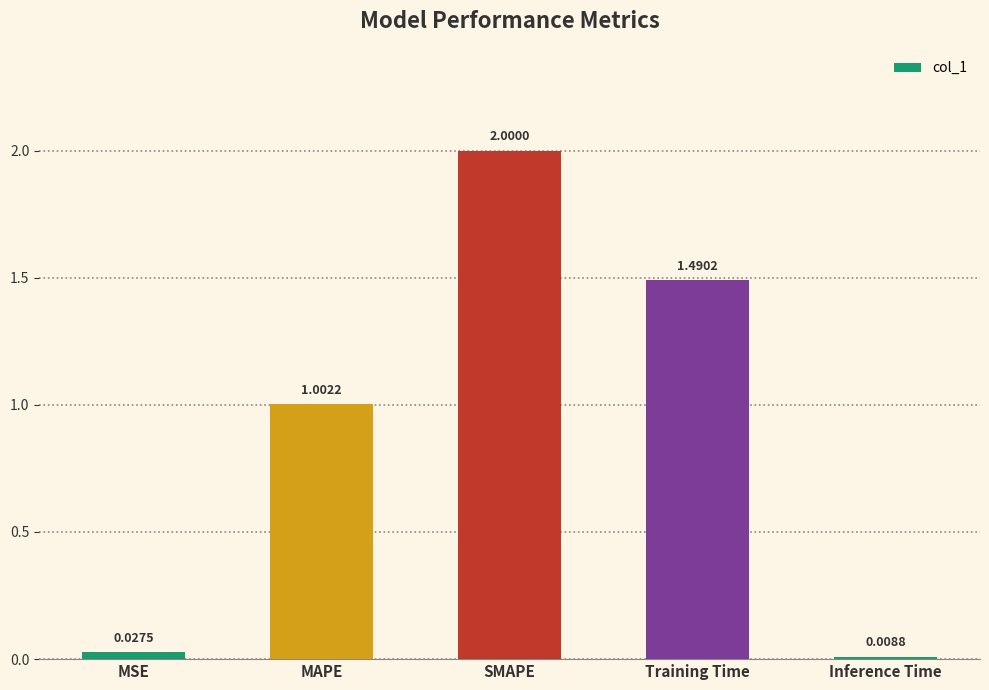

What is the change in value from MAPE to Inference Time?

-1.0